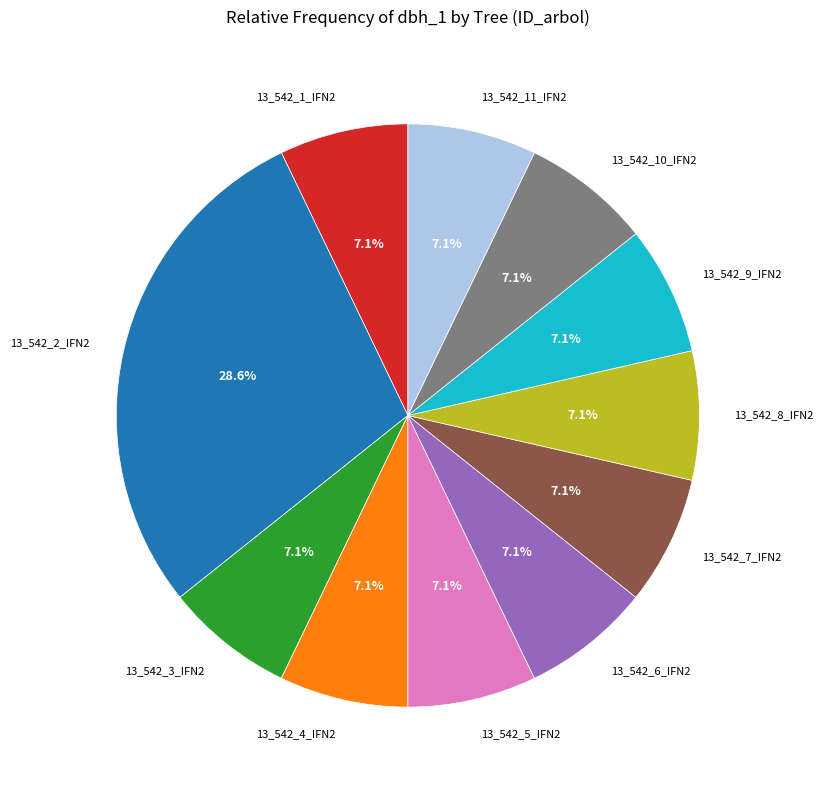

Is there a majority slice in this chart?

No